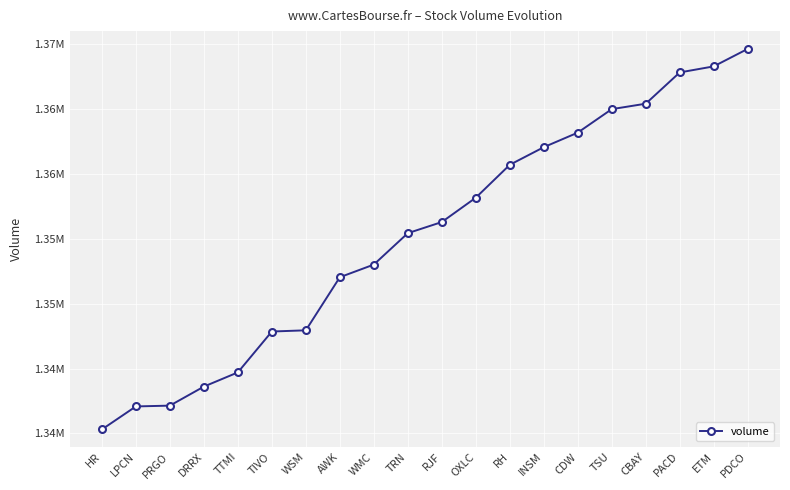

What is the difference between the values at DRRX and PRGO?

1465.1